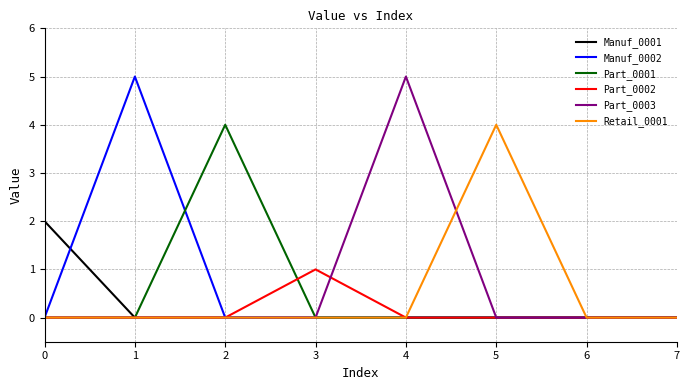

Is the value of Part_0003 at 3 greater than the value of Manuf_0002 at 1?

No